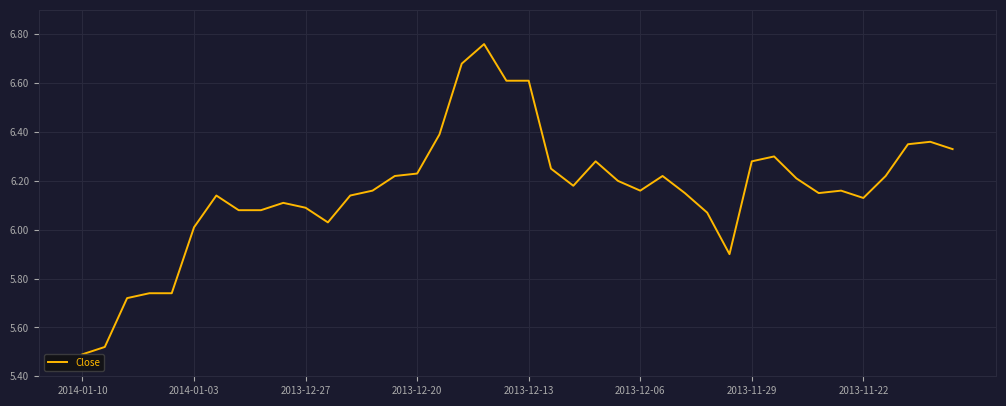

What is the difference between the maximum and minimum values?

1.3